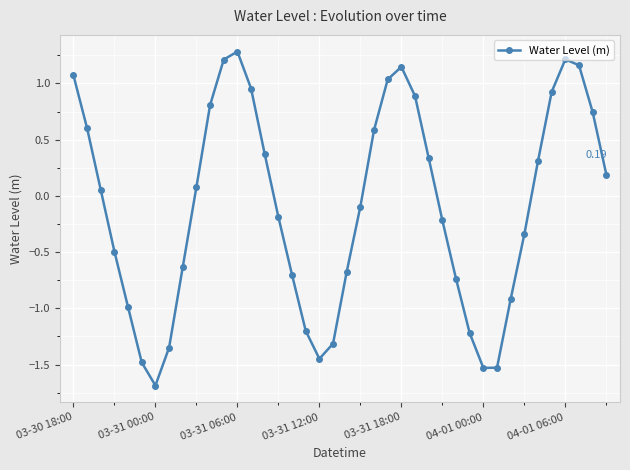

True or false: there are more than 1 points higher than both neighbors.

True